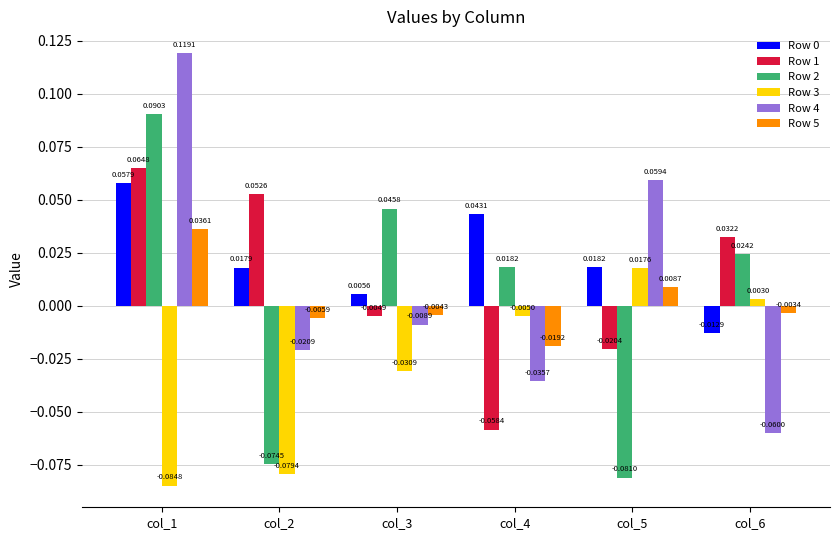

At how many categories does at least one series exceed 0?

6